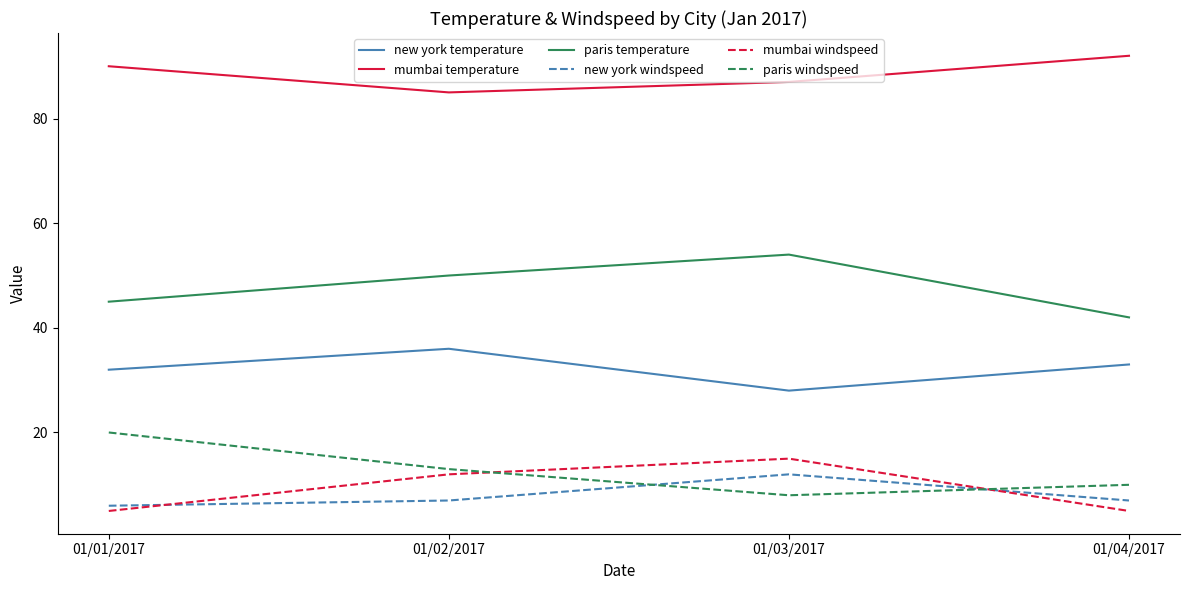

Which series ends up on top after the final intersection of new york windspeed and mumbai windspeed?

new york windspeed